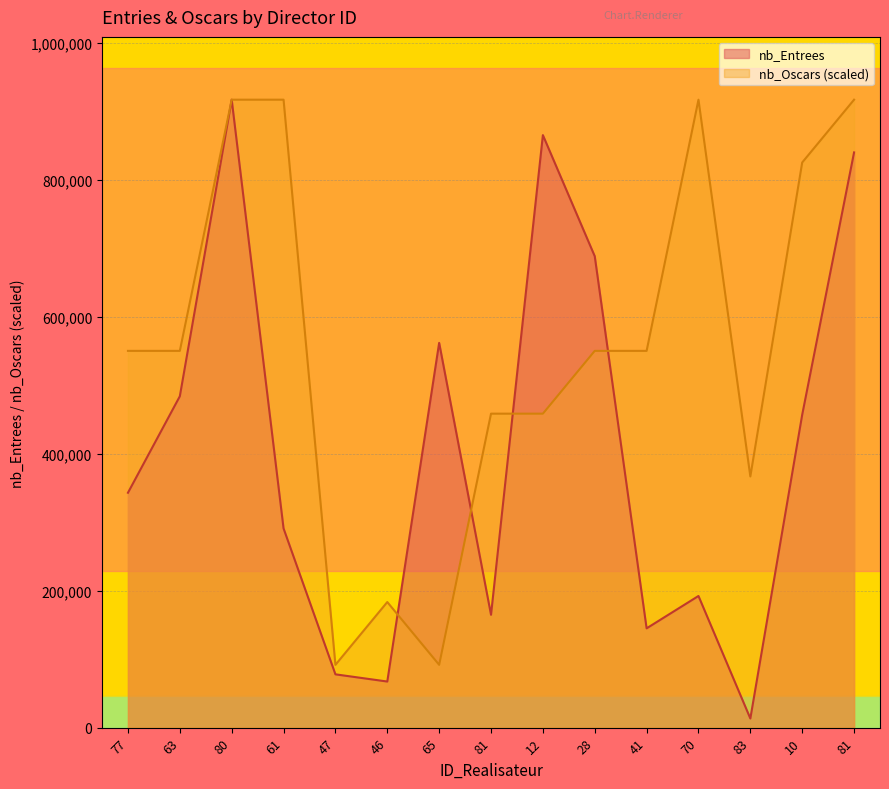

Rank the series by their maximum value, from lowest to highest.

nb_Entrees, nb_Oscars